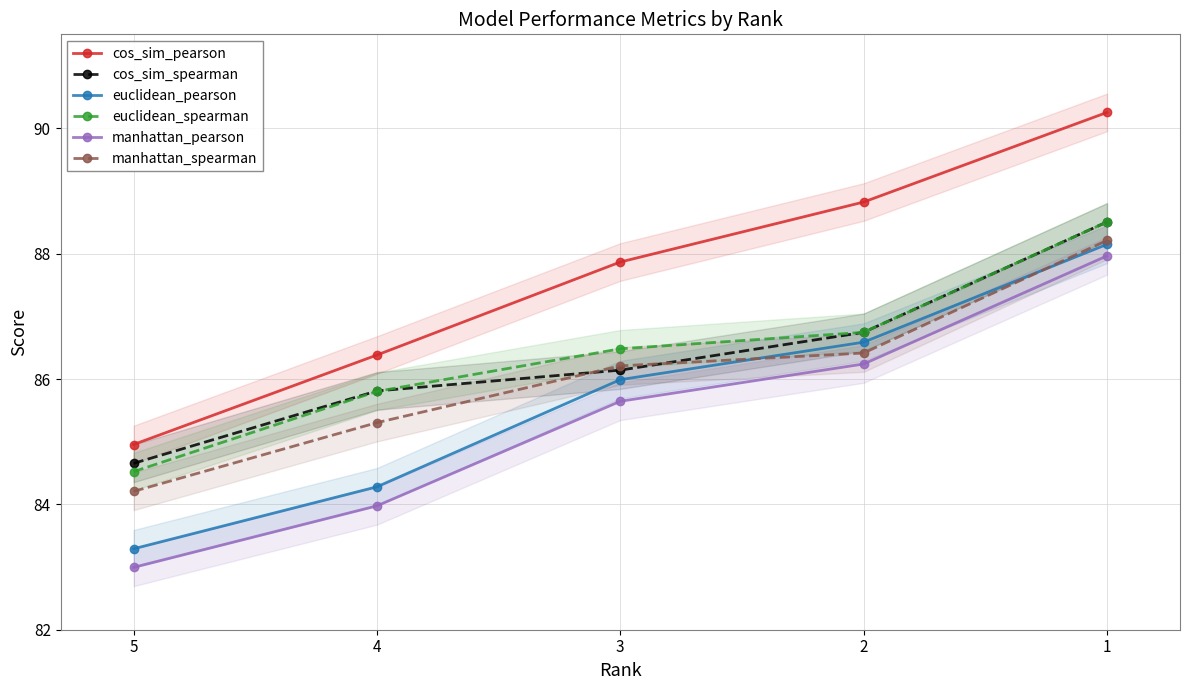

True or false: euclidean_spearman and manhattan_pearson intersect in this chart.

False